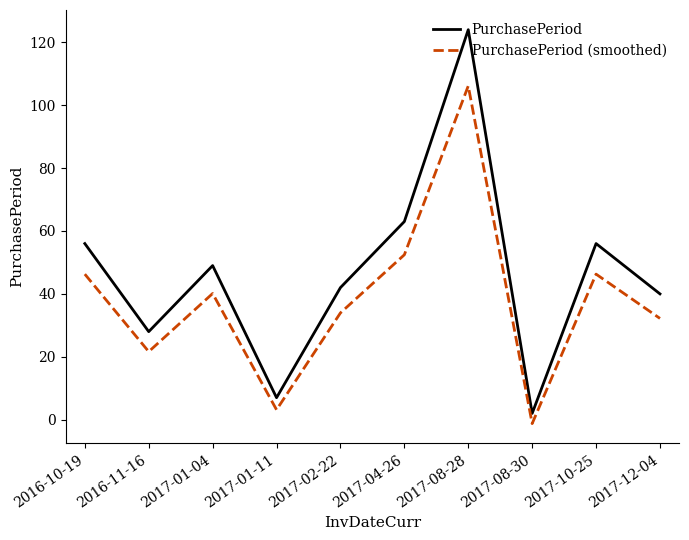

True or false: PurchasePeriod (smoothed) and PurchasePeriod cross at least once.

False